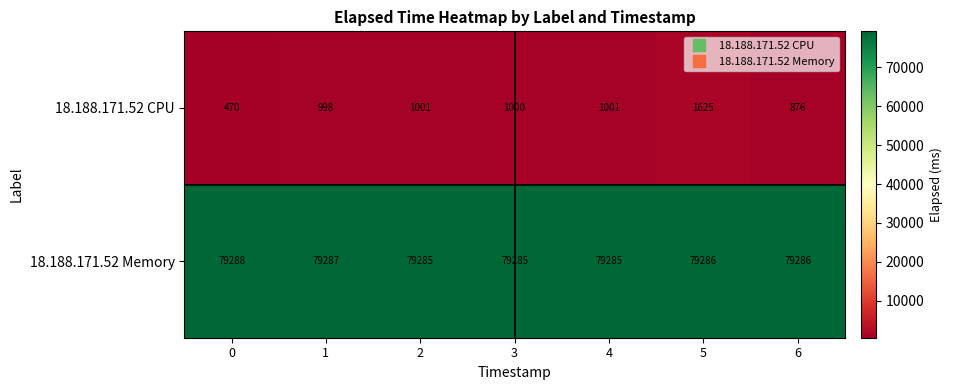

What is the sum of the 18.188.171.52 Memory values at 2 and 6?

158571